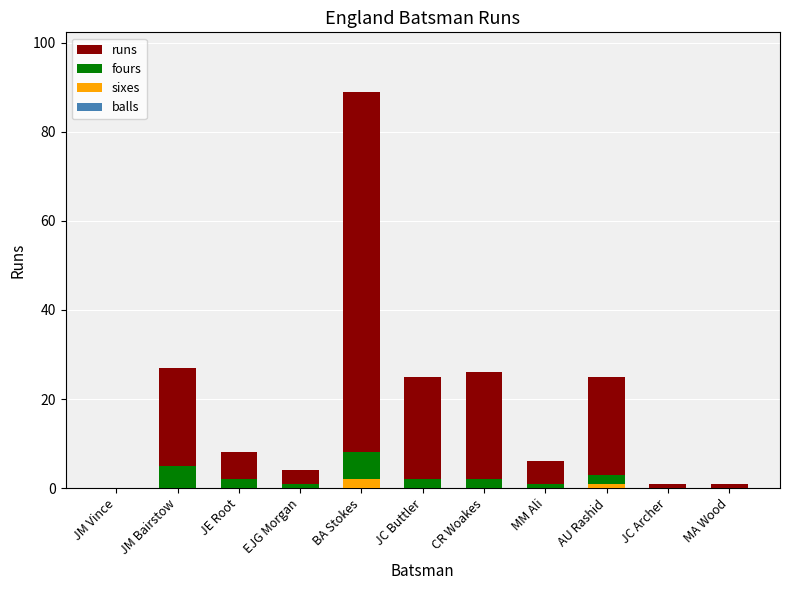

At which label is runs closest to 44?

JM Bairstow